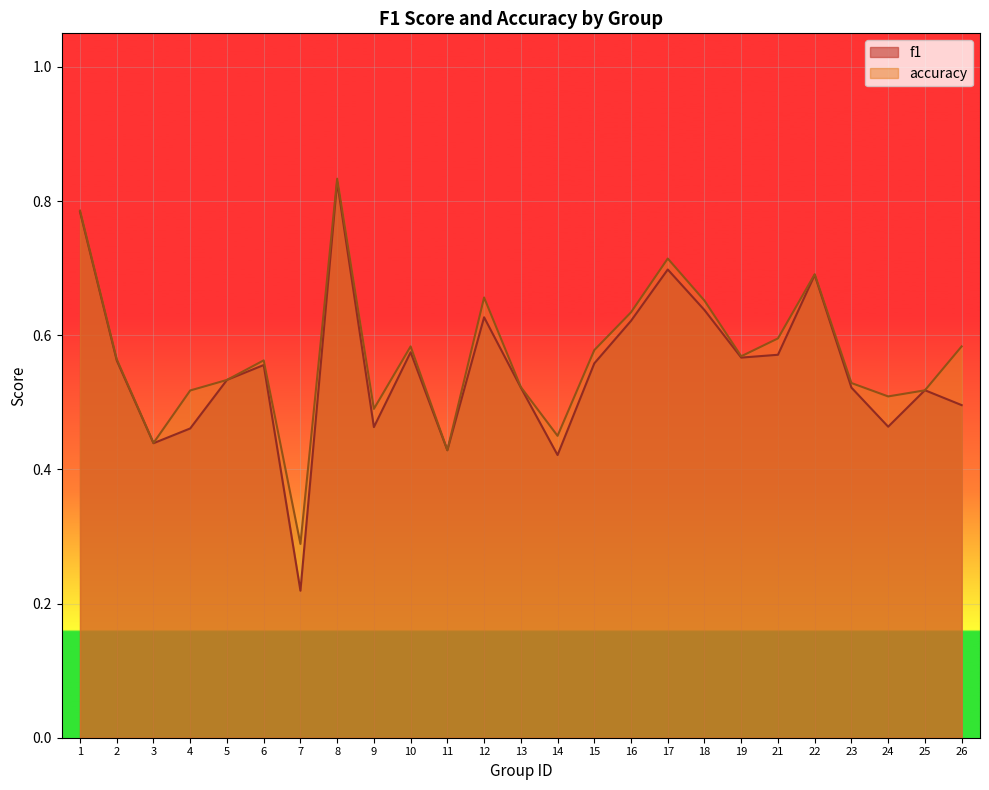

Count the accuracy values in the range 0 to 1.

25